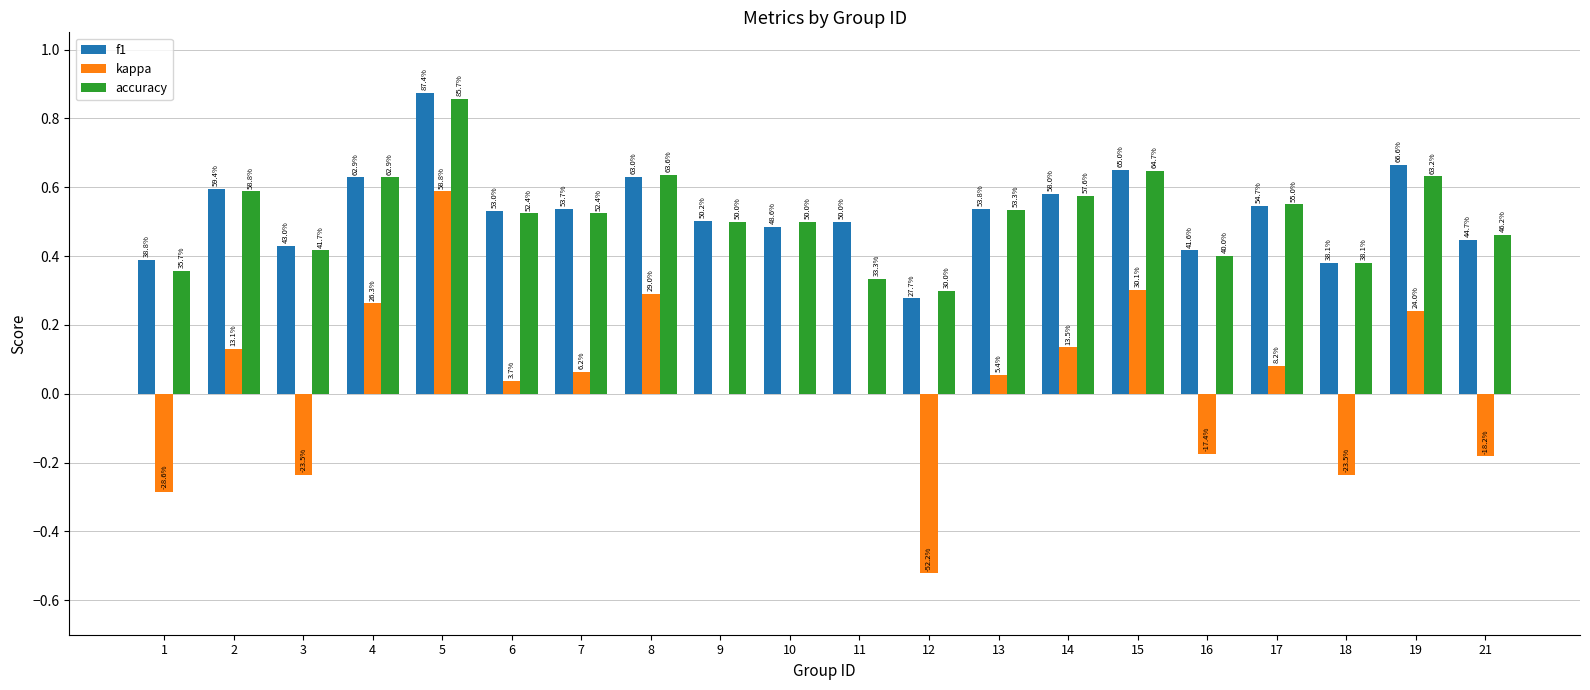

Are the bars grouped side by side (vs. stacked)?

Yes